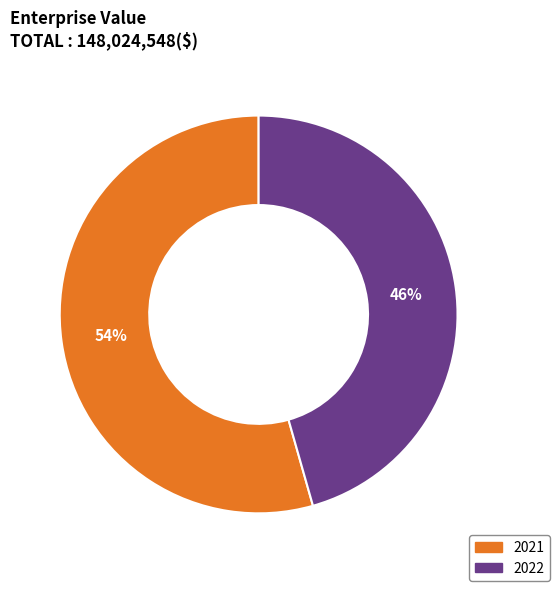

Is the sum of 2021 and 2022 greater than half?

Yes